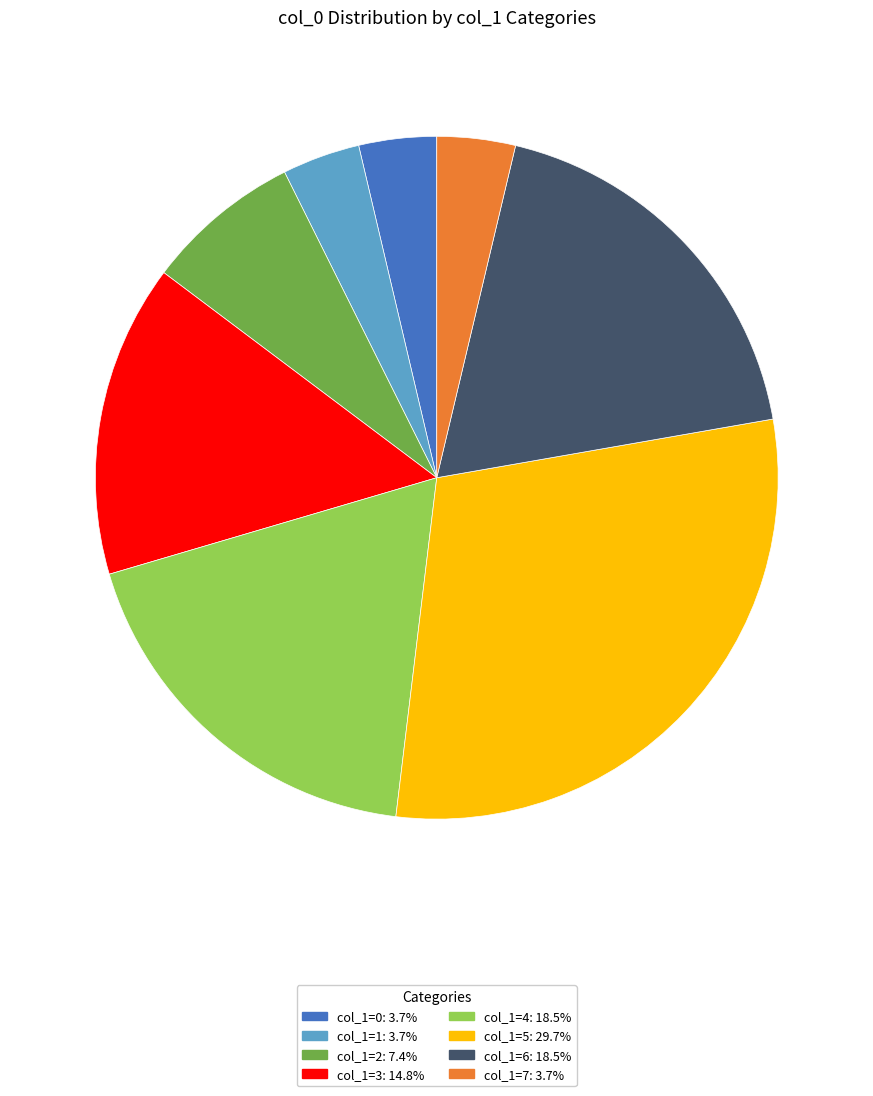

How many segments does this pie chart have?

8